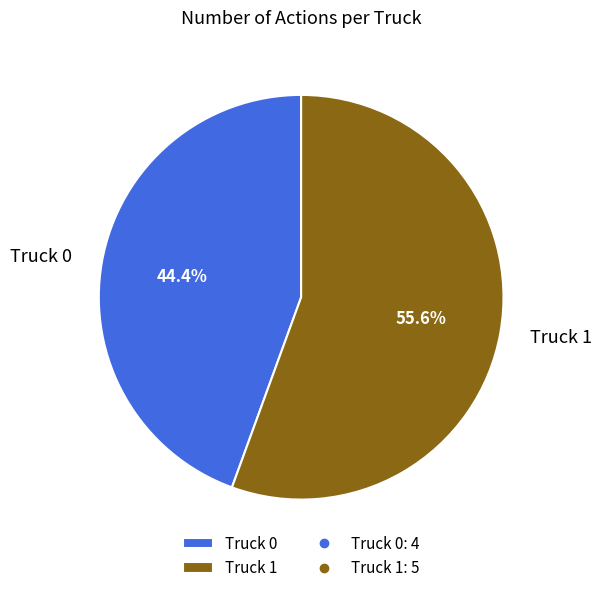

How many slices are in this pie chart?

2